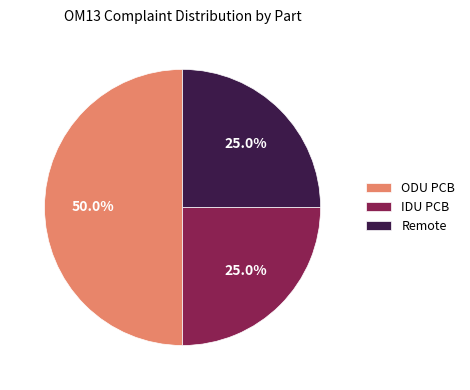

Which slice is the largest?

ODU PCB